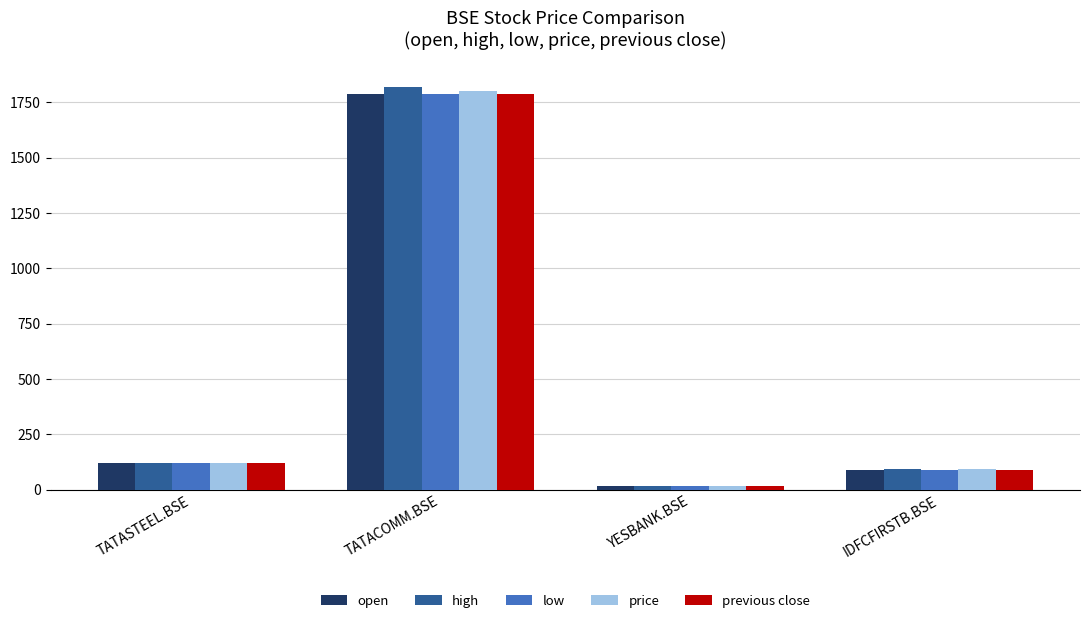

The value of previous close at TATASTEEL.BSE is 57.2. True or false?

False